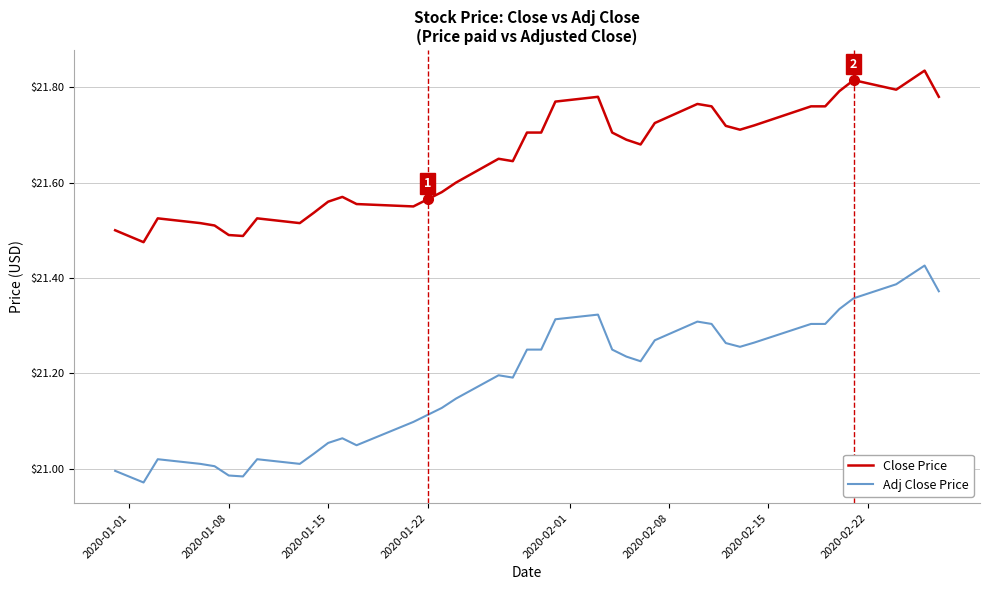

True or false: Adj Close Price and Close Price cross at least once.

False